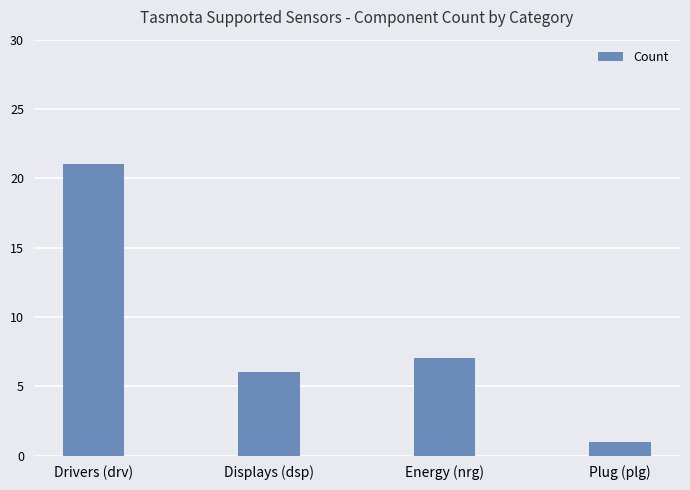

Rank the categories by value from highest to lowest.

Drivers (drv), Energy (nrg), Displays (dsp), Plug (plg)